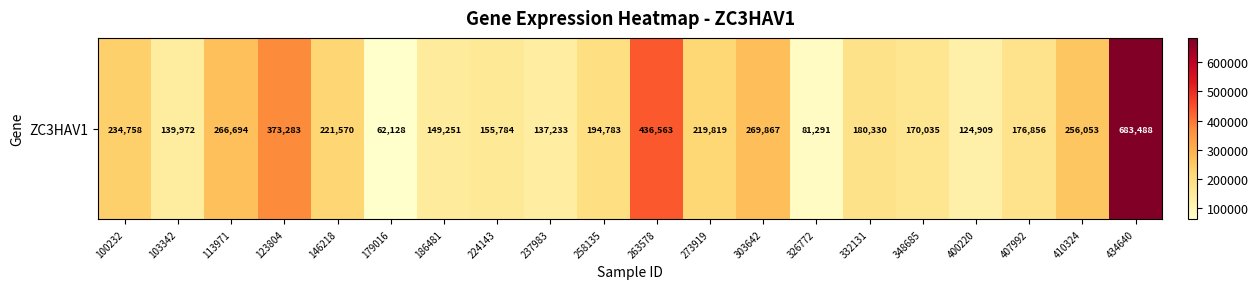

Is it true that the value at 332131 is 239588?

False